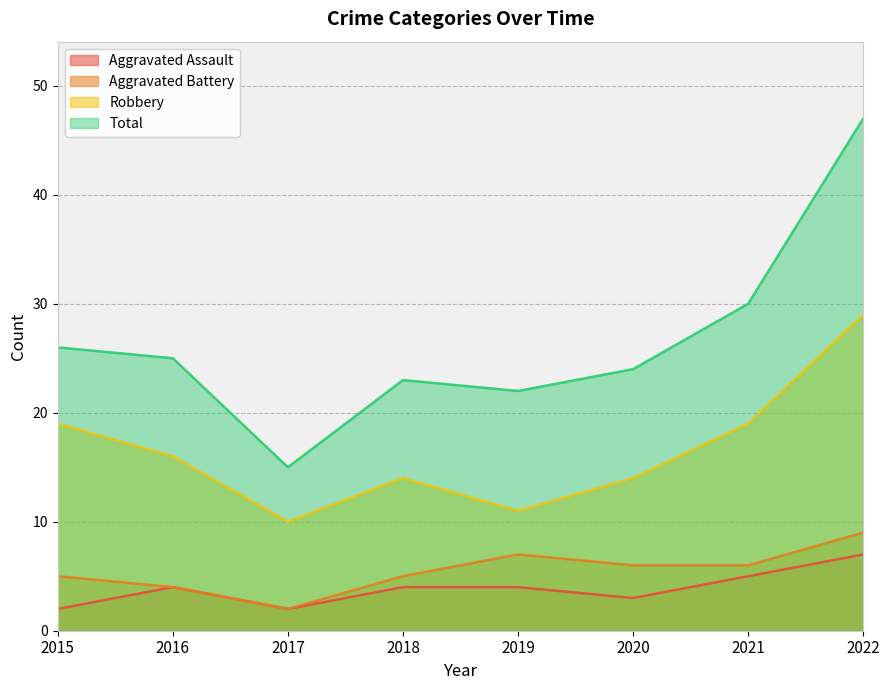

What is the spread (max minus min) of values at 2016?

21